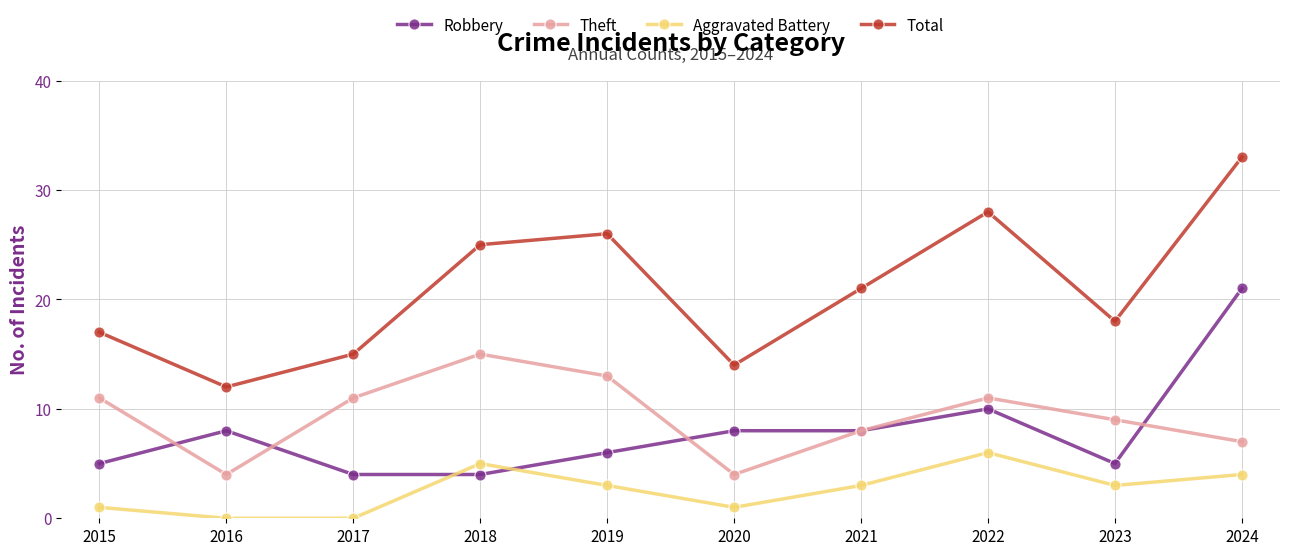

What is the average value of the Theft series?

9